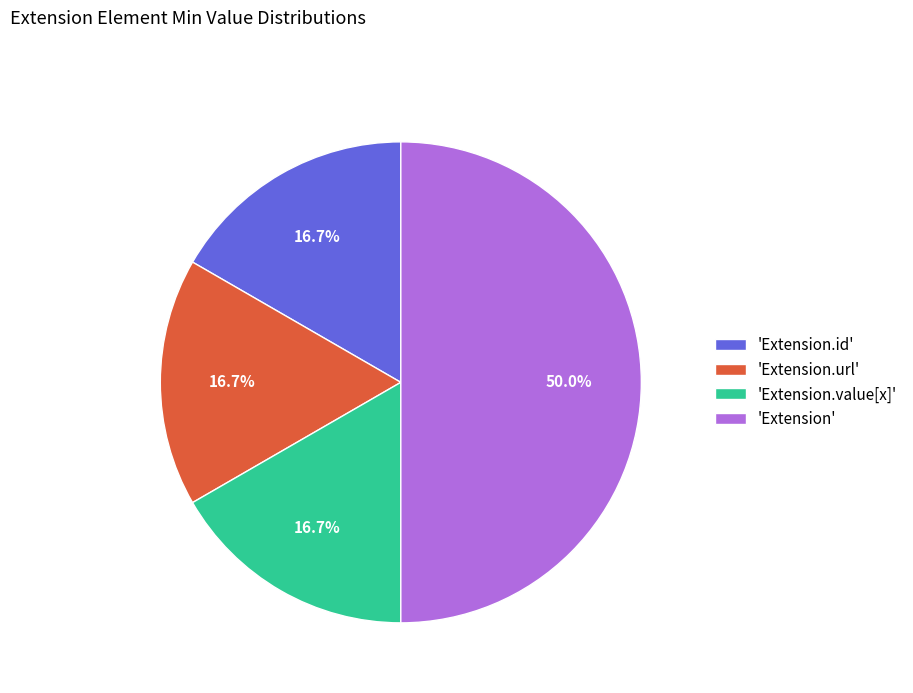

Does 'Extension.id' account for over 50% of the chart?

No